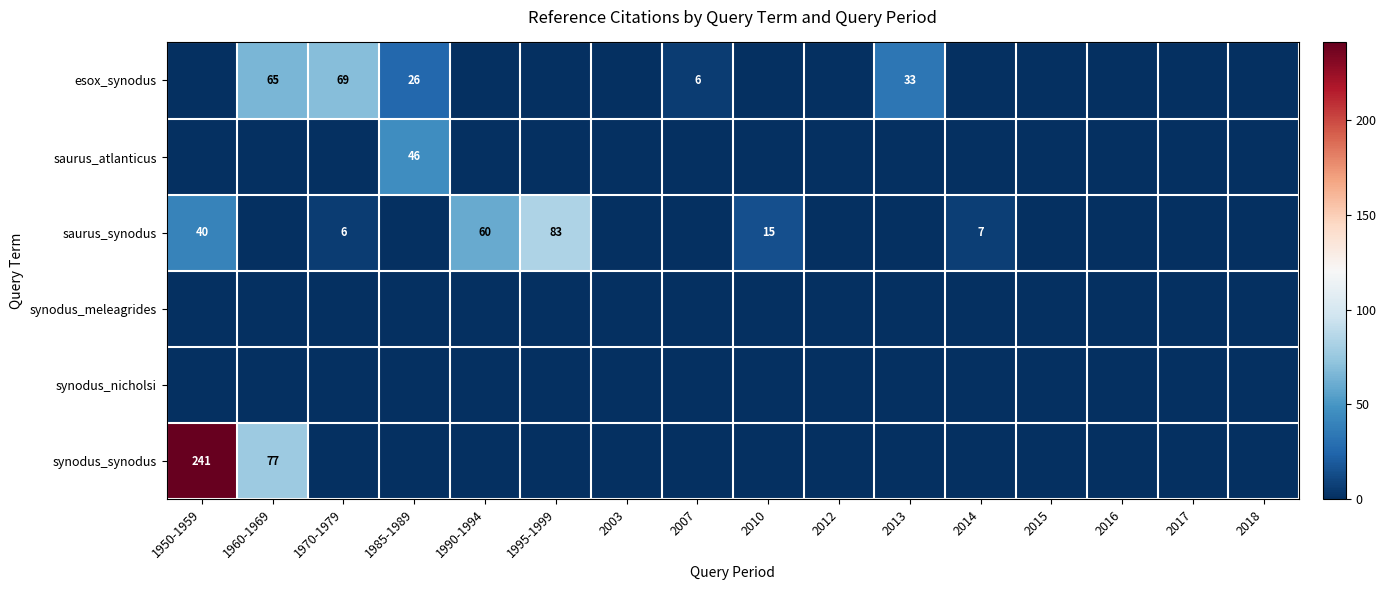

What is the difference between the highest and lowest values at 1960-1969?

77